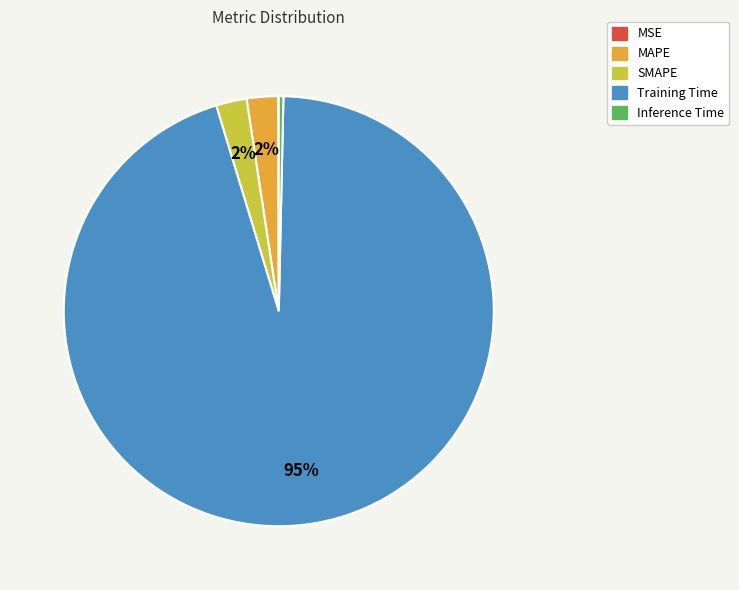

Which slice is the largest?

Training Time